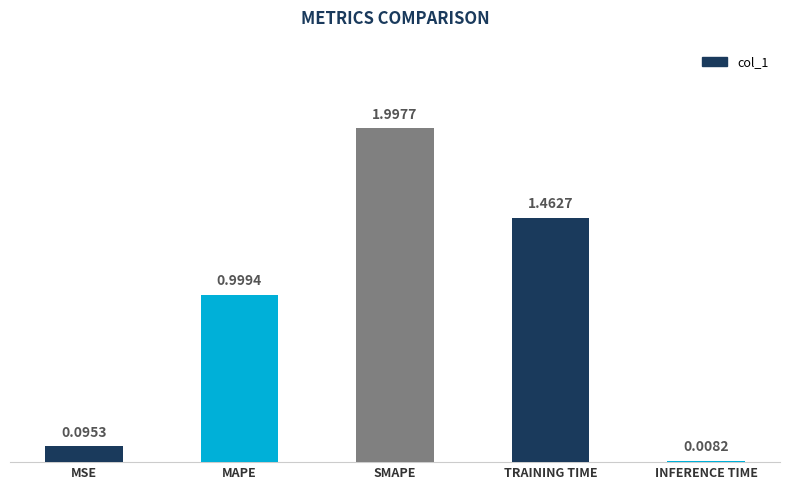

True or false: the data shows 0.3 at TRAINING TIME.

False